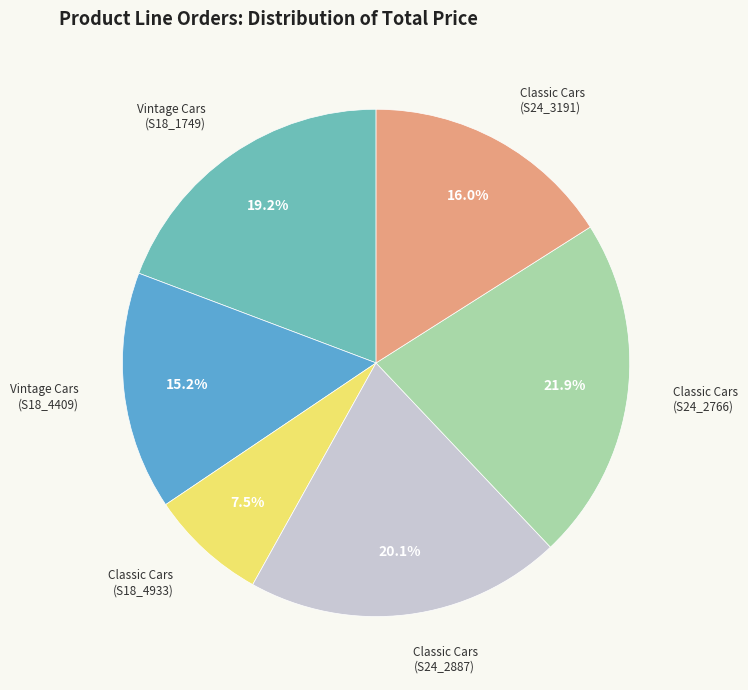

To the nearest percent, what is the difference between the largest and smallest slice percentages?

14%